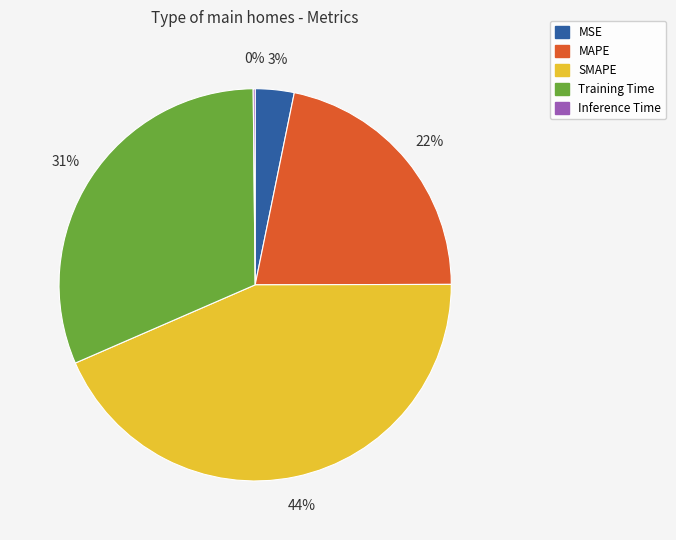

To the nearest percent, what percentage of the pie is MAPE?

22%